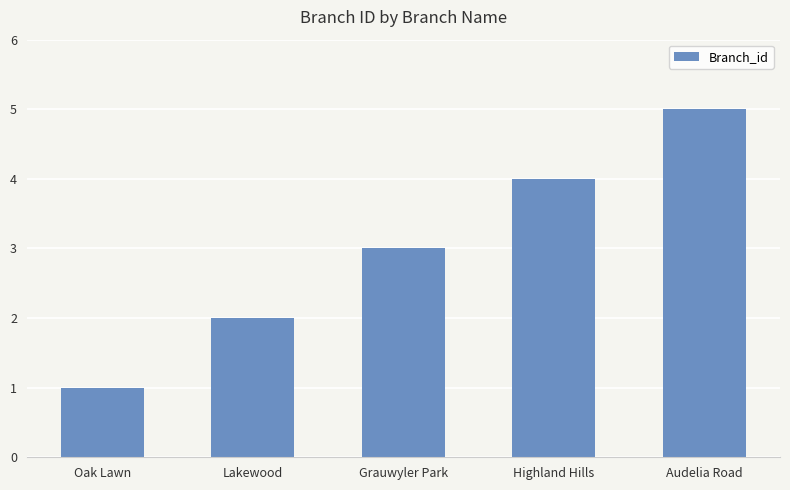

What is the ratio of the value at Grauwyler Park to the value at Oak Lawn?

3.0